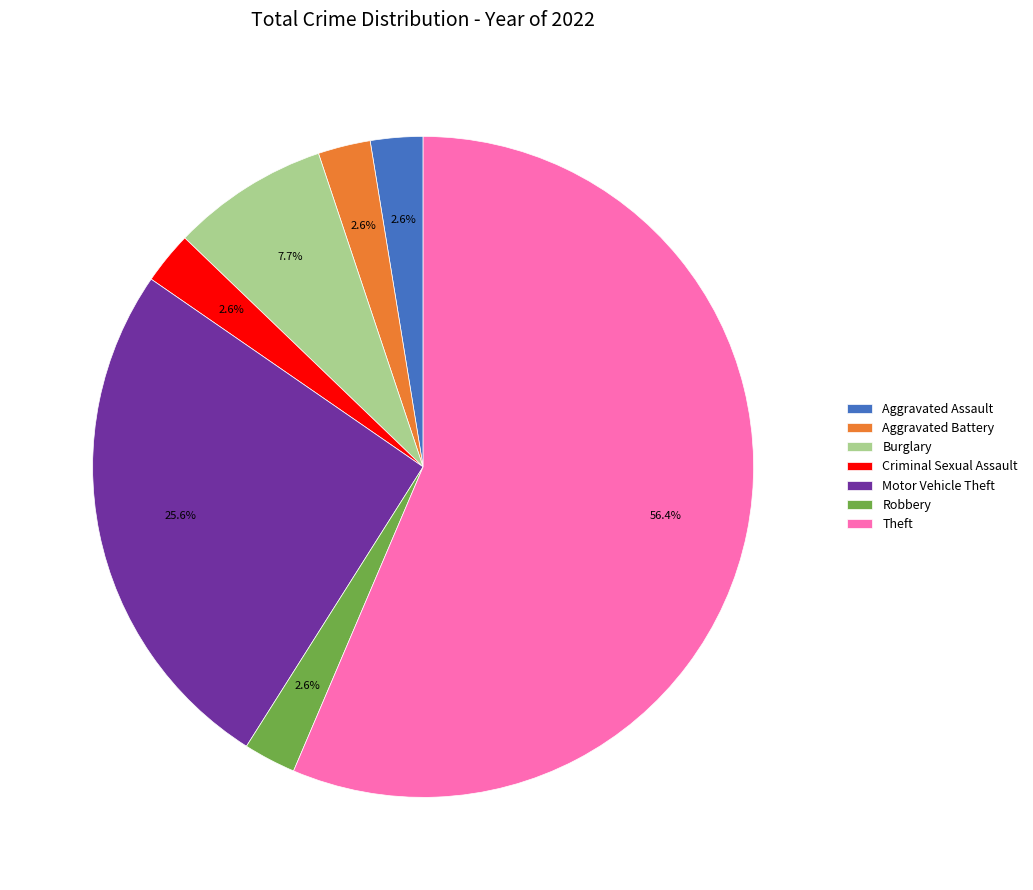

What percentage is the Aggravated Battery slice, to the nearest percent?

3%